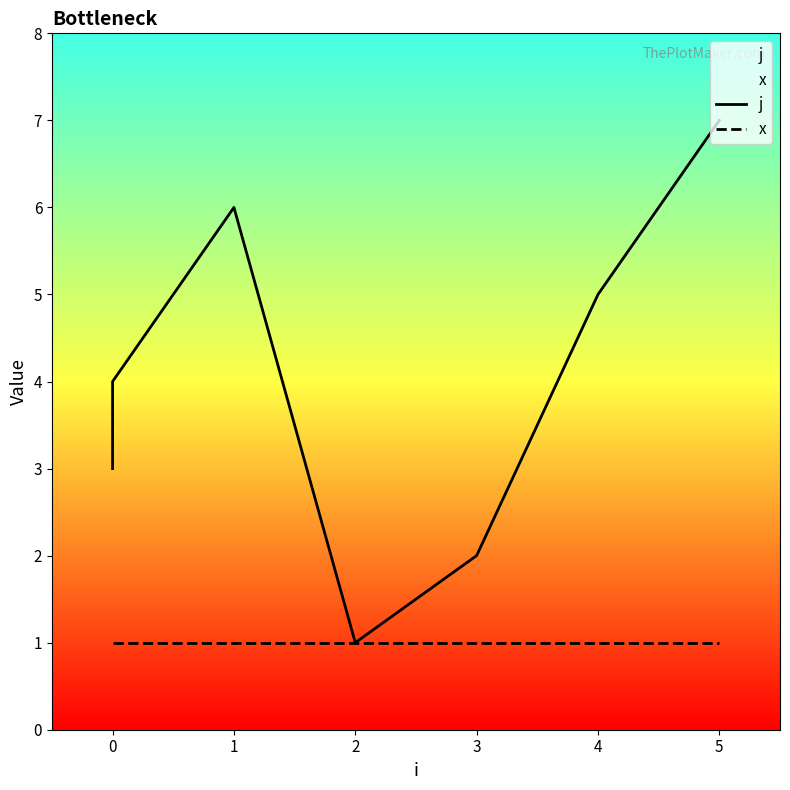

Reading left to right, transcribe all the data shown in this chart.

j: 3	4	6	1	2	5	7
x: 1	1	1	1	1	1	1